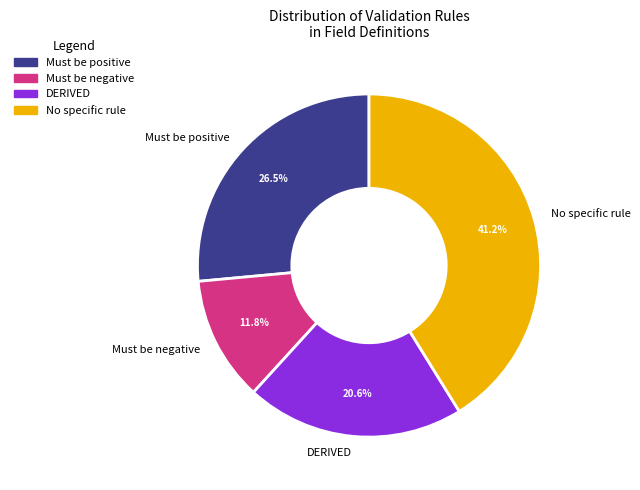

Does Must be positive represent more than half of the total?

No